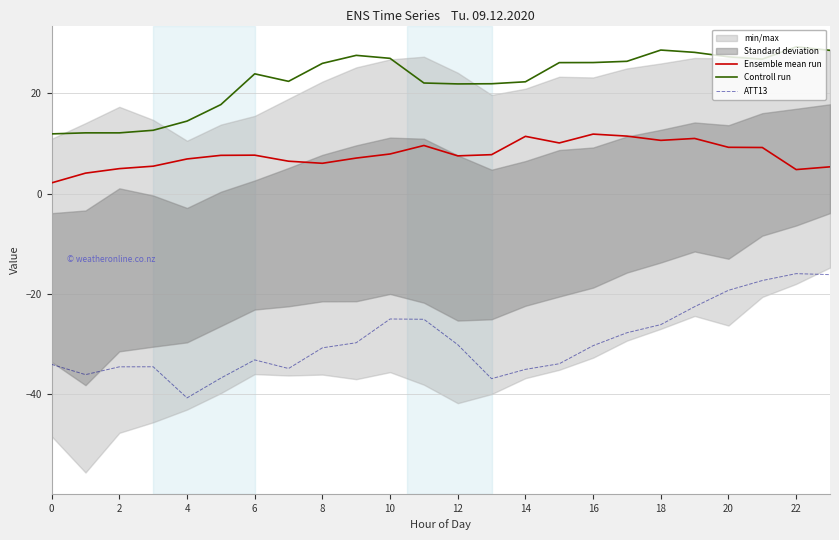

Read the ATT13 value at 23.

-16.1